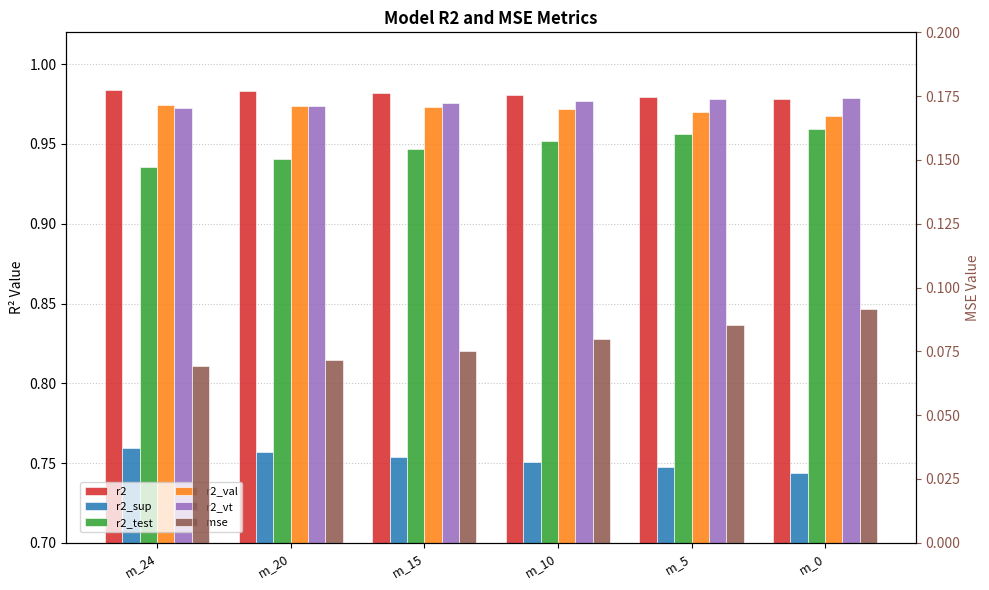

What are all the series names shown in the legend?

r2, r2_sup, r2_test, r2_val, r2_vt, mse